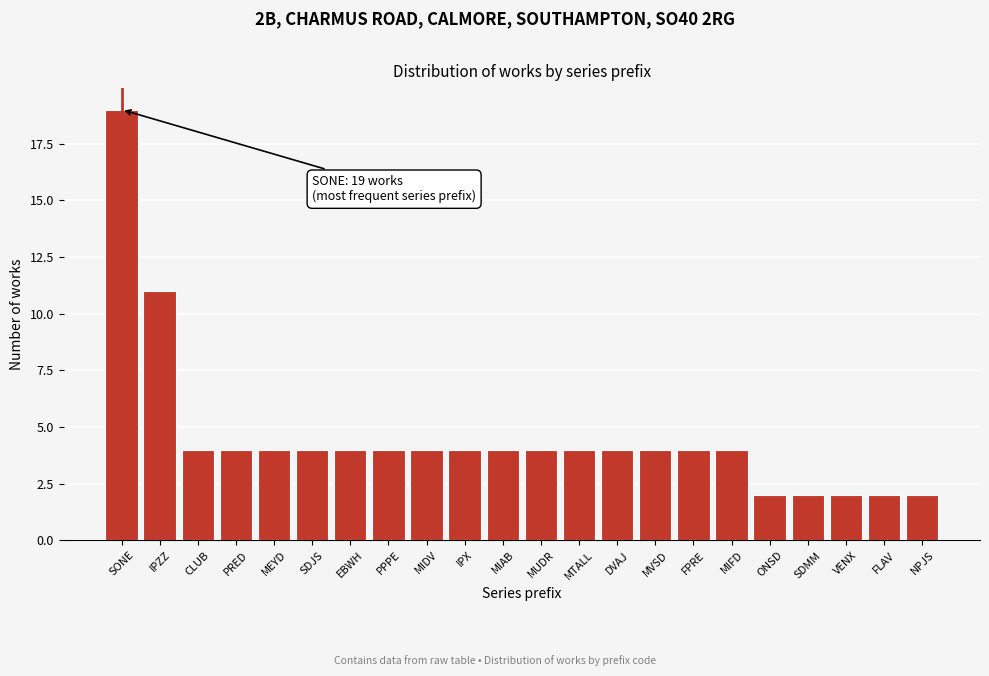

Reading left to right, transcribe all the data shown in this chart.

SONE=19	IPZZ=11	CLUB=4	PRED=4	MEYD=4	SDJS=4	EBWH=4	PPPE=4	MIDV=4	IPX=4	MIAB=4	MUDR=4	MTALL=4	DVAJ=4	MVSD=4	FPRE=4	MIFD=4	ONSD=2	SDMM=2	VENX=2	FLAV=2	NPJS=2